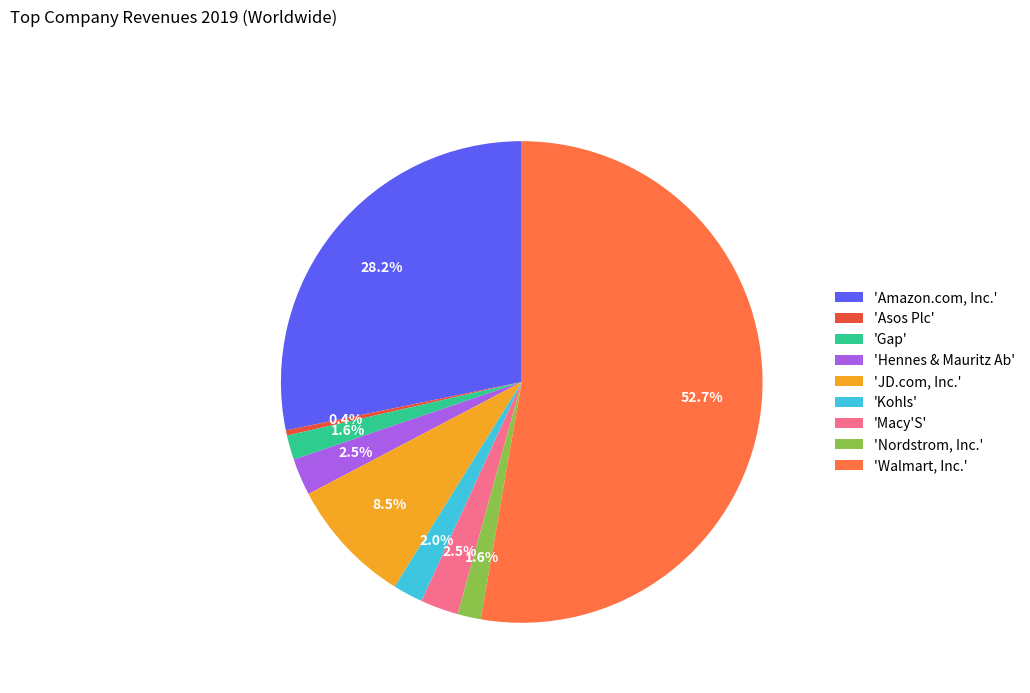

Between 'JD.com, Inc.' and 'Amazon.com, Inc.', which is larger?

'Amazon.com, Inc.'